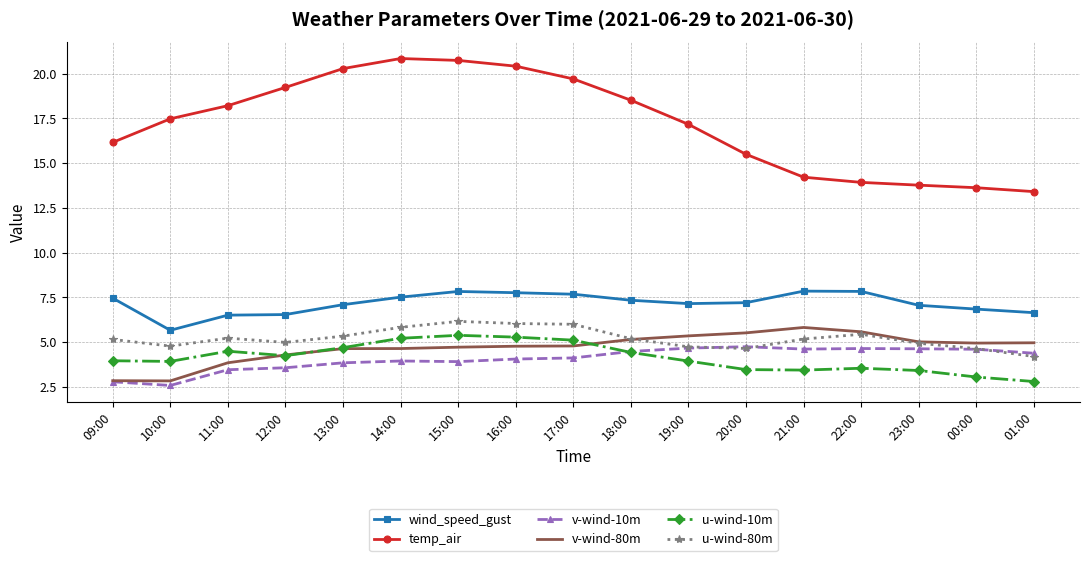

What is the approximate value of v-wind-80m at 12:00?

4.3